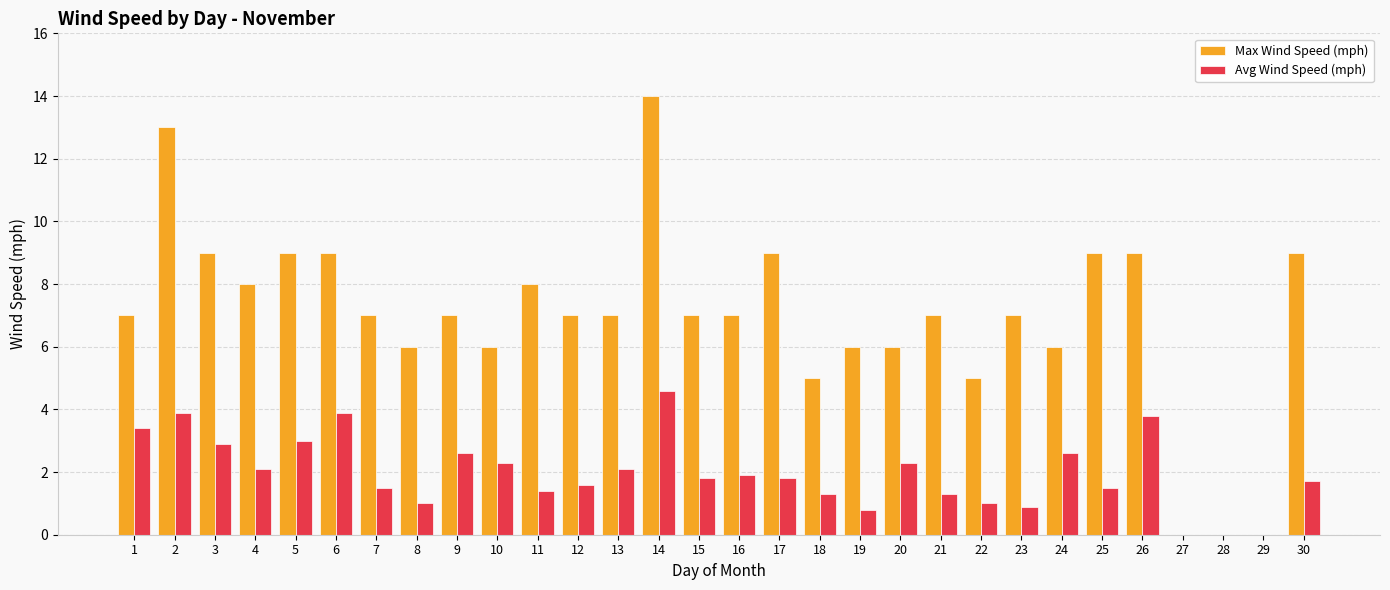

How many groups of bars are there?

30